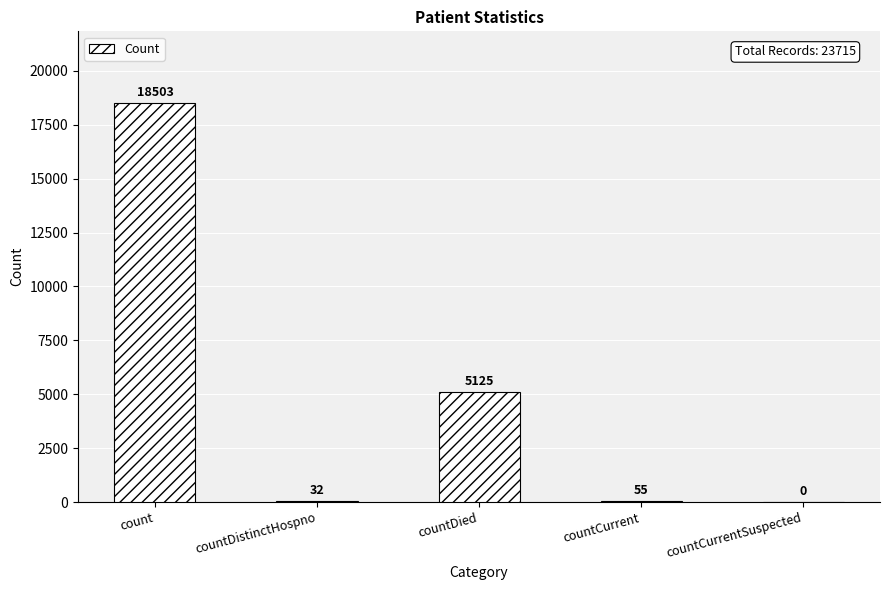

What is the sum of all values?

23715